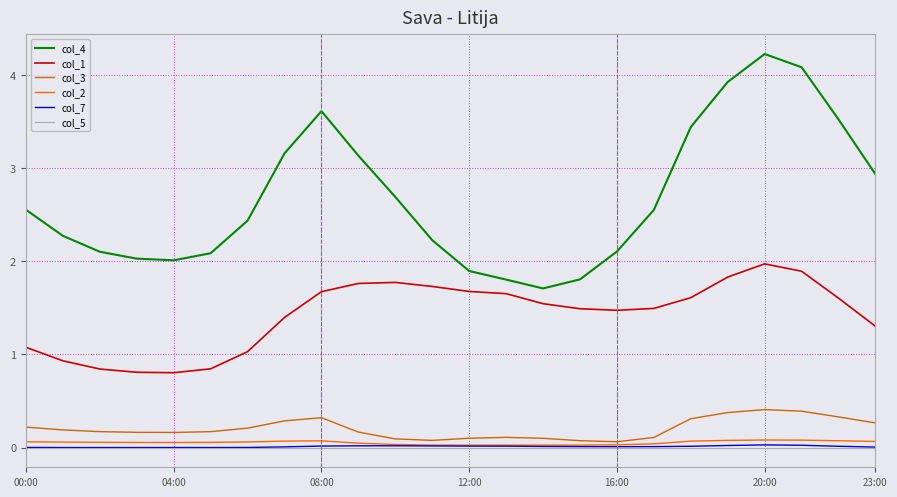

True or false: col_4 and col_2 cross at least once.

False